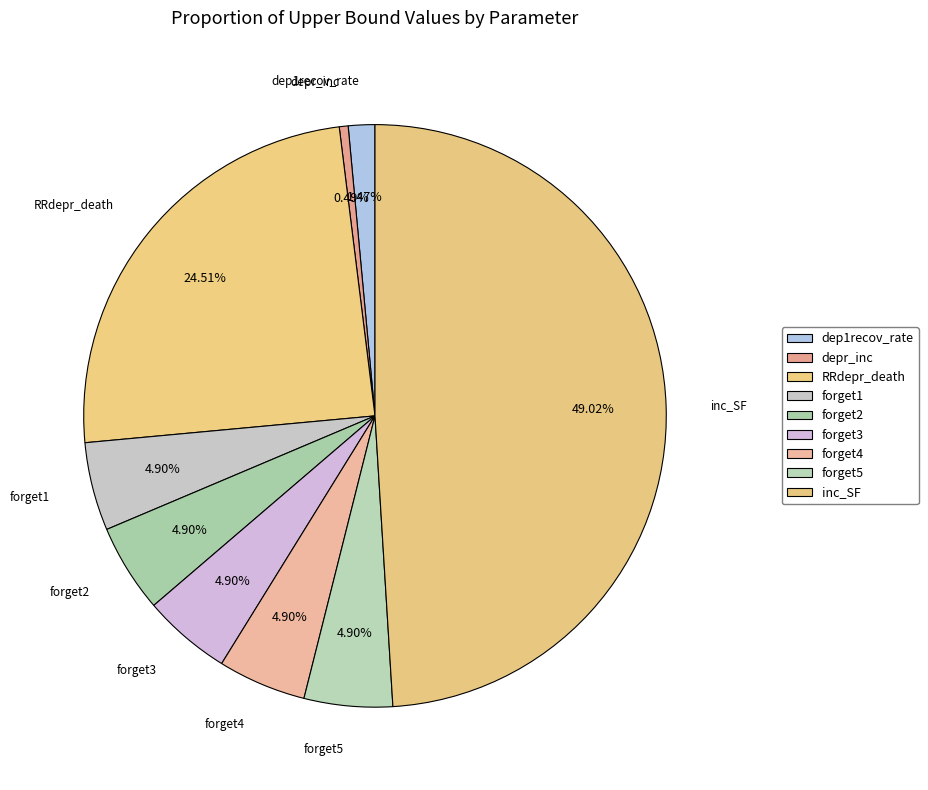

Is there a majority slice in this chart?

No